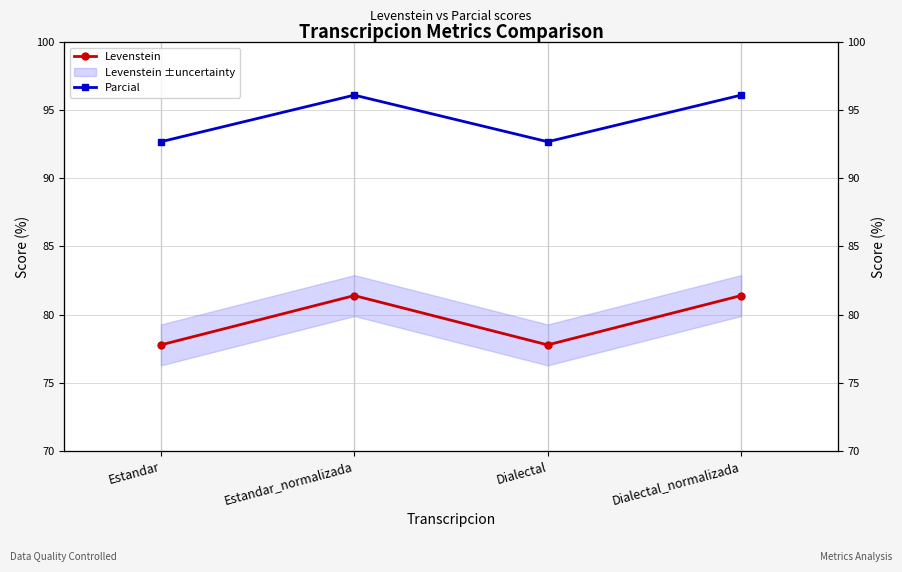

What is the sum of the Parcial values at Estandar and Estandar_normalizada?

188.8